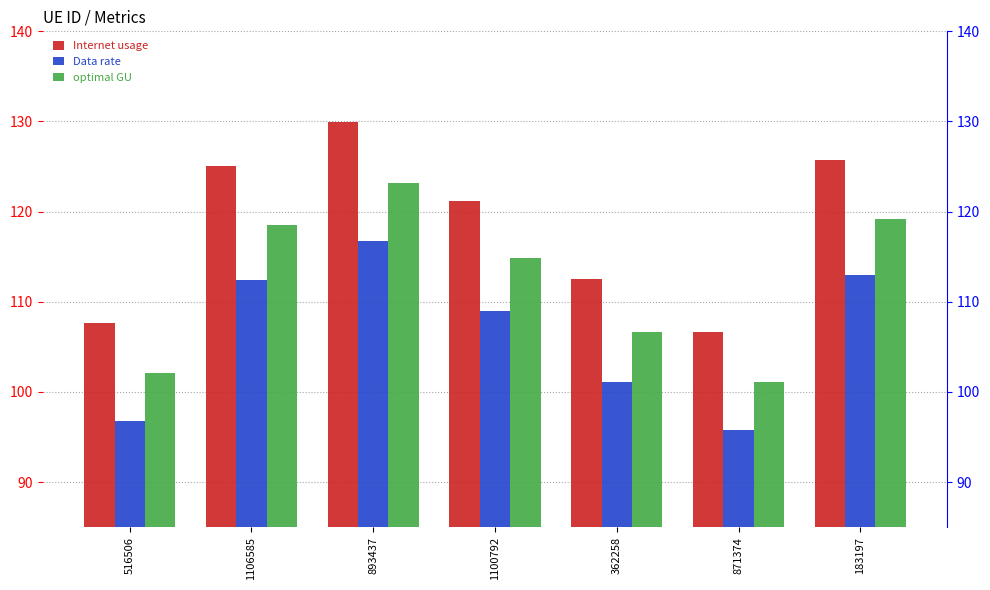

What are all the series names shown in the legend?

Internet usage, Data rate, optimal GU